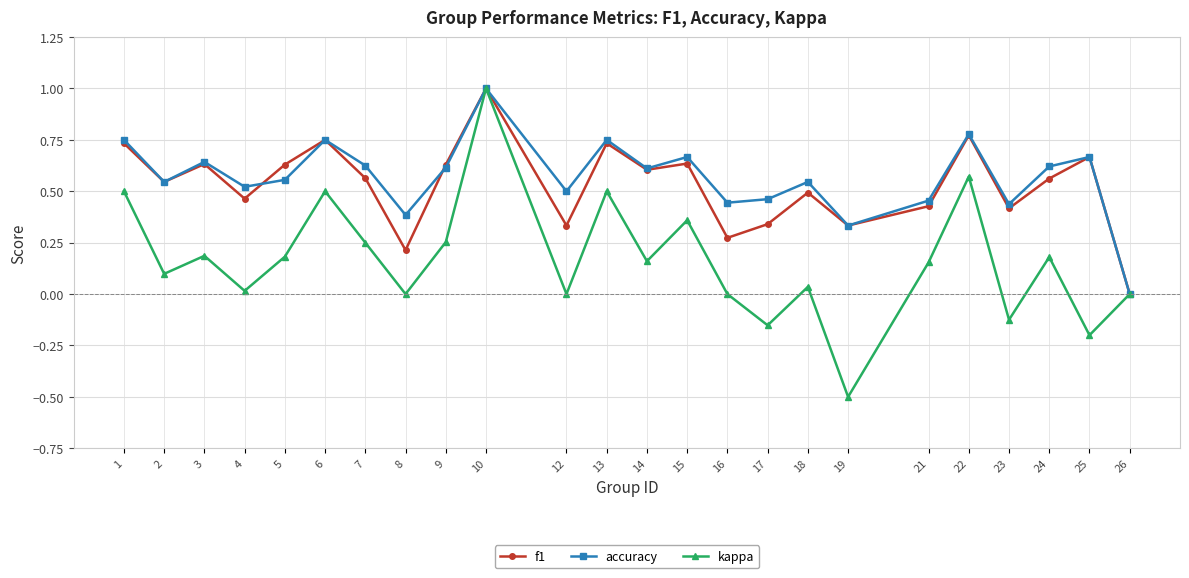

The value of kappa at 8 is 0.0. True or false?

True